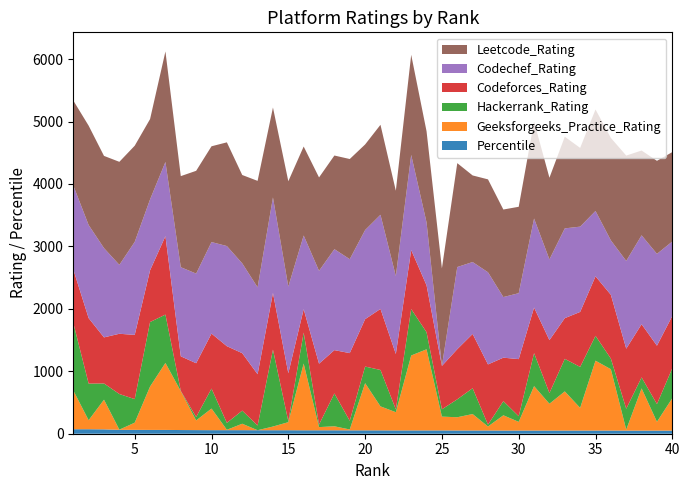

Reading left to right, what are all the values shown in this chart?

Codeforces_Rating: 856	1049	738	965	1029	829	1256	554	861	881	1228	920	822	908	769	375	976	694	1084	759	978	887	945	751	695	803	869	964	696	915	730	847	652	881	953	1022	962	852	935	836
Geeksforgeeks_Practice_Rating: 622	144	475	3	115	695	1073	622	155	346	6	103	0	59	129	1069	51	64	14	756	384	292	1200	1299	221	212	263	64	244	139	711	429	627	363	1119	982	15	676	141	520
Leetcode_Rating: 1360	1591	1477	1650	1540	1286	1770	1459	1646	1534	1661	1415	1705	1440	1687	1425	1496	1500	1604	1371	1441	1367	1603	1459	1563	1664	1387	1488	1402	1384	1554	1308	1468	1261	1625	1641	1687	1358	1490	1432
Codechef_Rating: 1345	1491	1430	1104	1490	1136	1189	1427	1436	1466	1604	1439	1392	1530	1388	1180	1487	1617	1505	1427	1508	1248	1524	1008	0	1316	1152	1476	971	1056	1426	1293	1438	1366	1047	872	1406	1424	1471	1193
Hackerrank_Rating: 1082	587	260	571	377	1033	774	5	55	320	111	210	75	1232	15	496	40	526	139	266	583	45	744	274	117	287	414	30	227	90	529	172	521	656	398	170	335	176	284	480
Percentile: 72	72	70	62	62	61	61	59	58	57	57	57	56	56	56	55	55	55	54	54	54	53	53	53	53	52	52	52	51	51	51	51	51	51	51	51	50	50	50	50